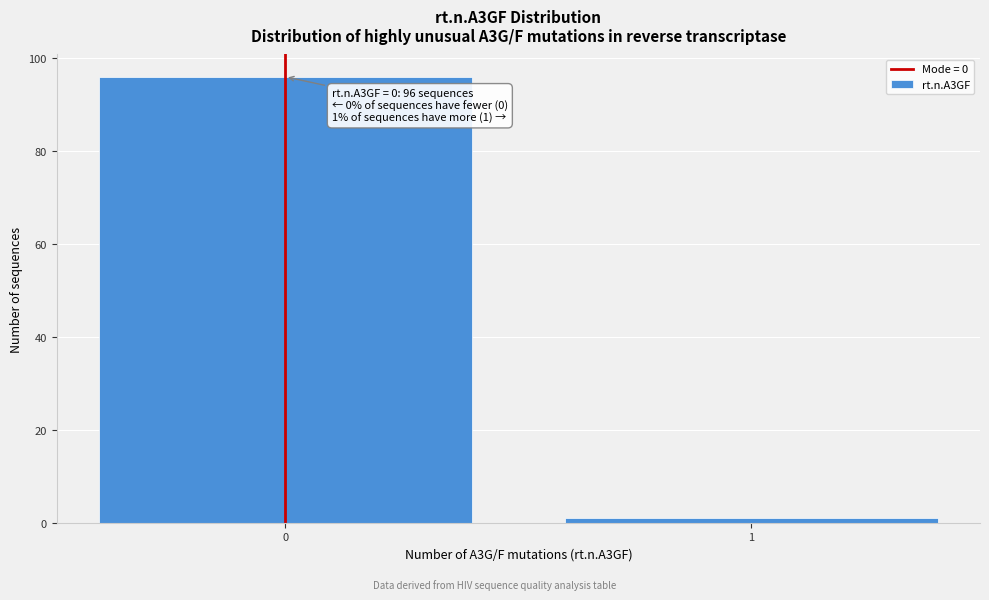

Reading right to left, list all the values displayed in this chart.

1=1	0=96